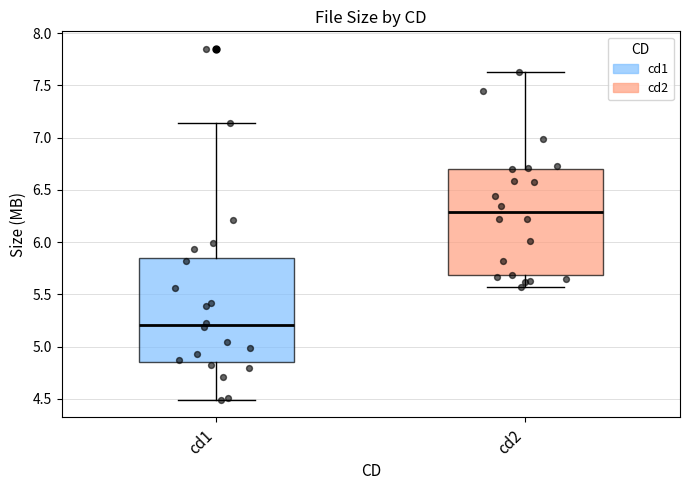

Reading left to right, read every box against the y-axis: the position of its median line, the range the box covers, and the ends of its whiskers. The values are not printed on the chart, so give them approximately, as read against the axis.

cd1: median 5.20, box 4.85 to 5.85, whiskers 4.50 to 7.15
cd2: median 6.30, box 5.70 to 6.70, whiskers 5.55 to 7.65